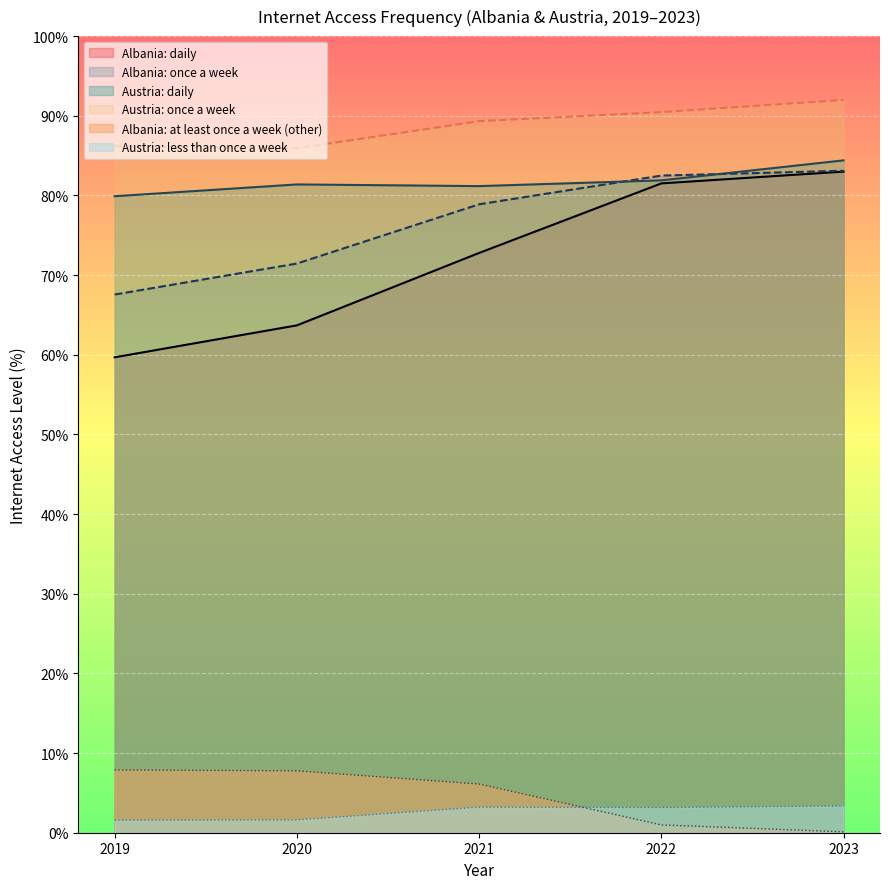

What is the greatest value displayed?

92.0